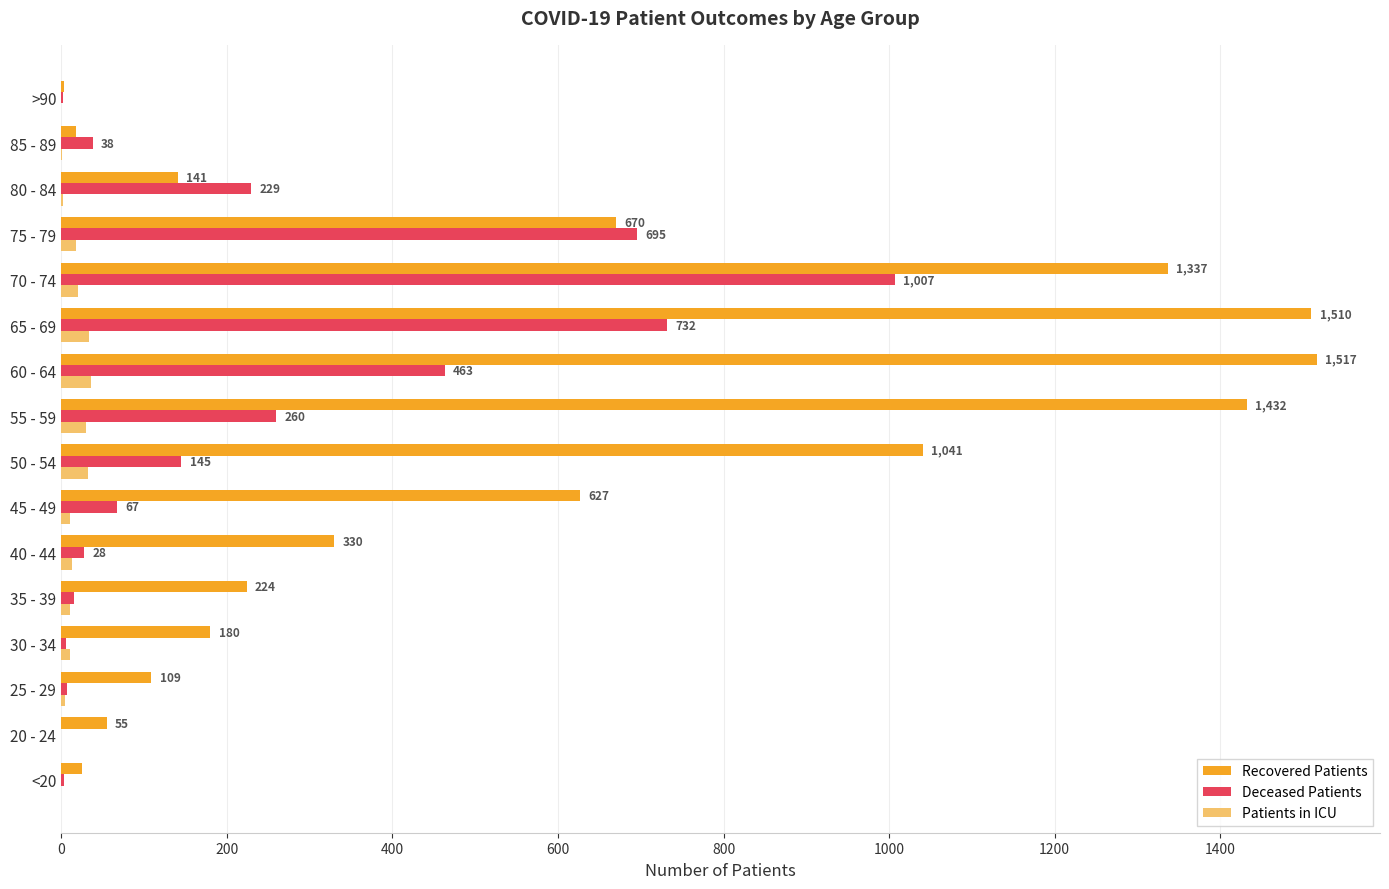

What is the greatest value displayed?

1517